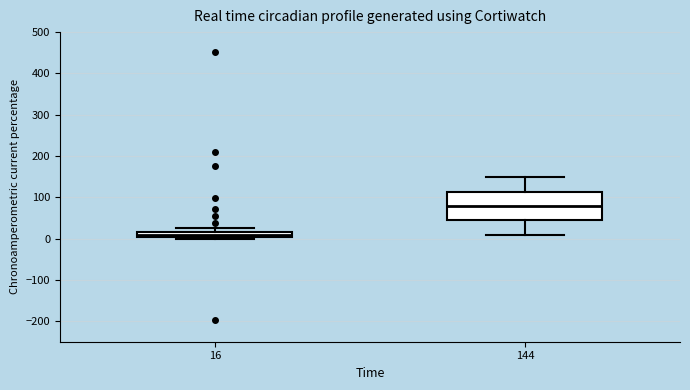

Which box's median line is the lowest?

16